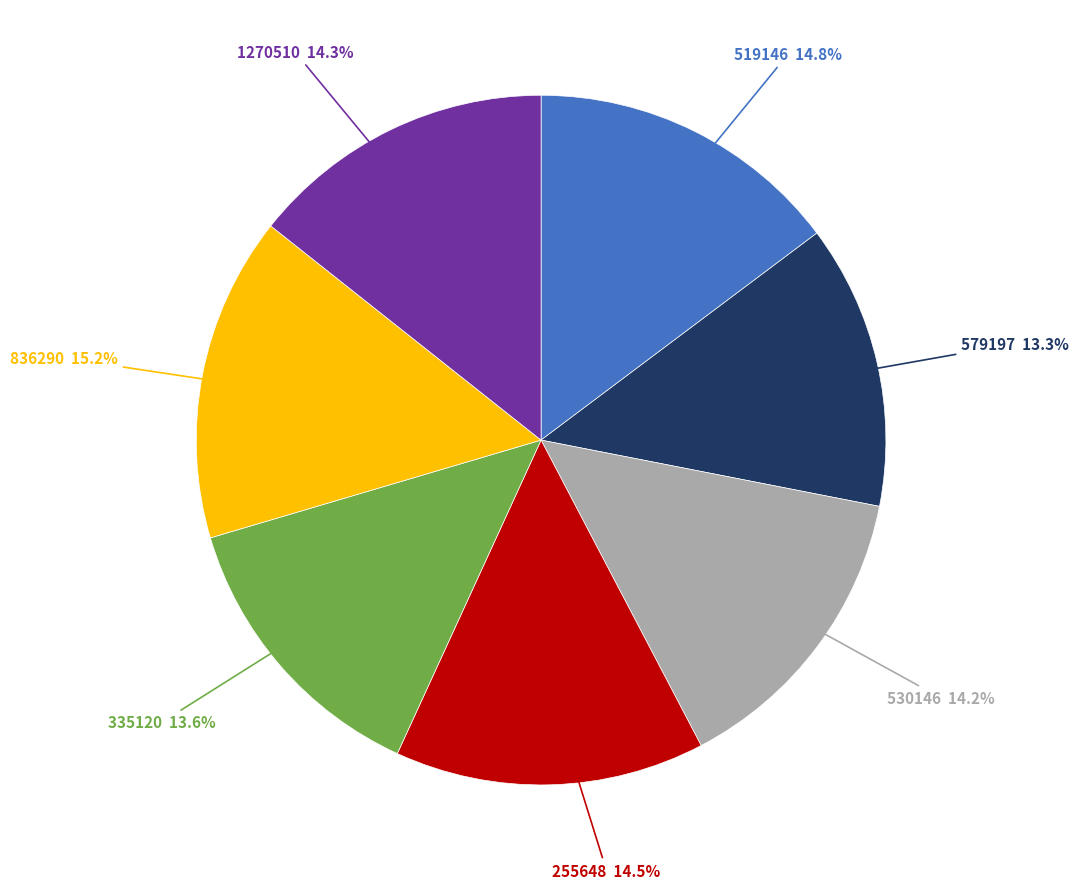

To the nearest percent, what is the average slice percentage?

14%